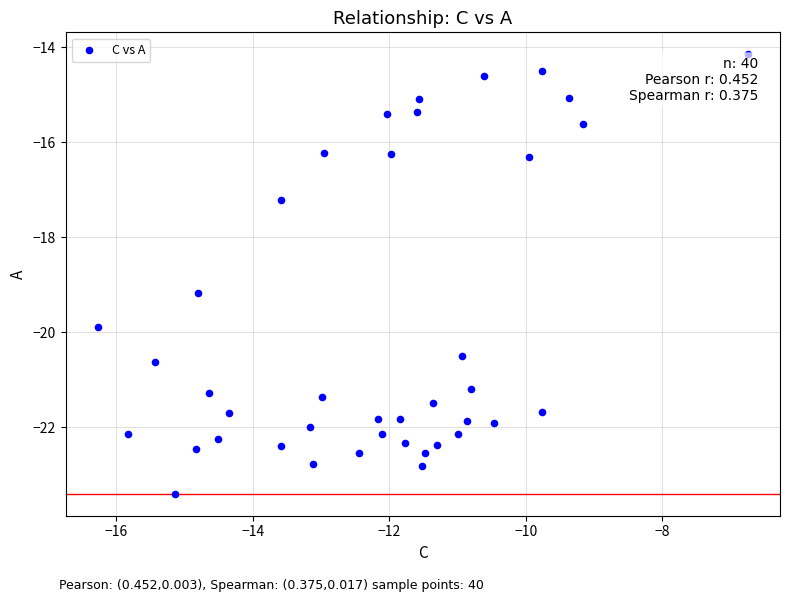

What Y value in the scatter plot is closest to -18?

-17.2